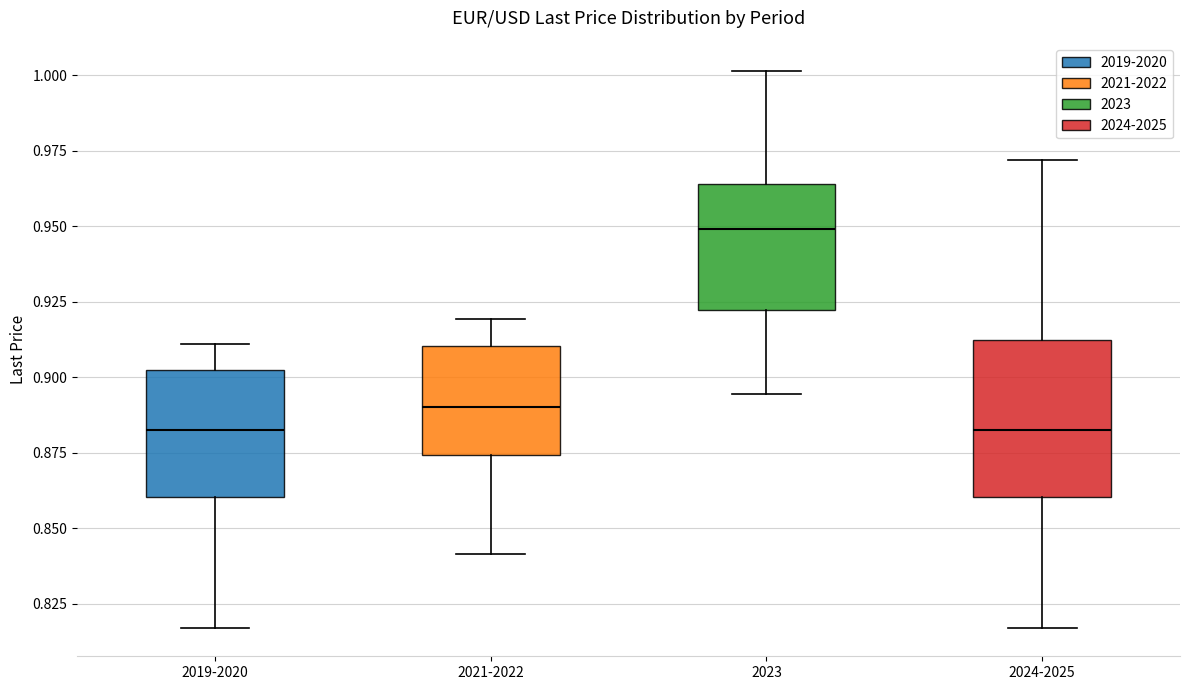

Where is the upper edge of the box for 2024-2025 on the y-axis? The values are not printed on the chart, so give them approximately, as read against the axis.

0.910